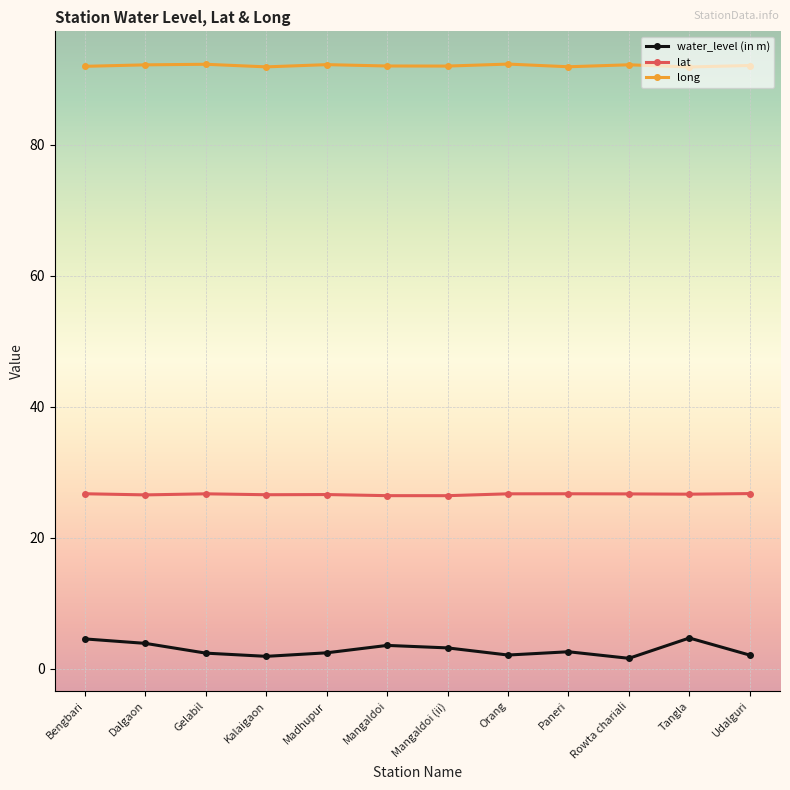

True or false: water_level (in m) and lat intersect in this chart.

False